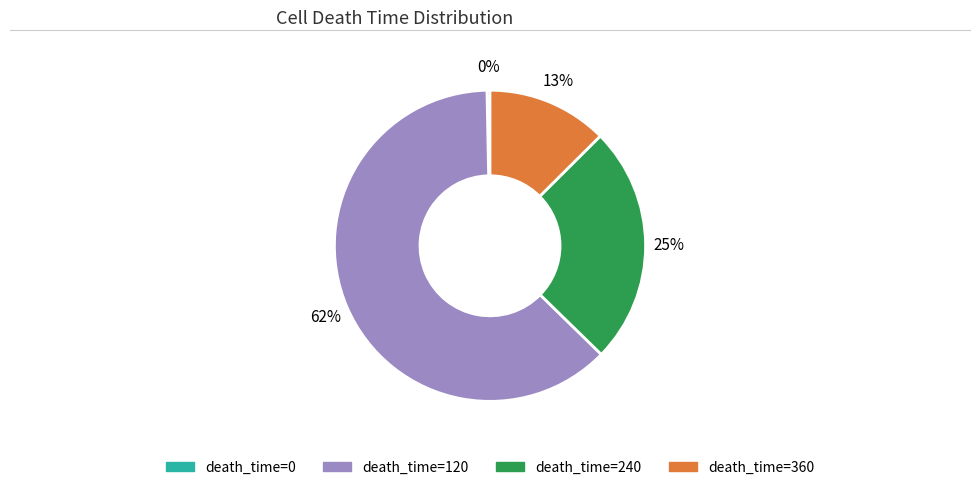

To the nearest percent, what is the difference between the largest and smallest slice percentages?

62%